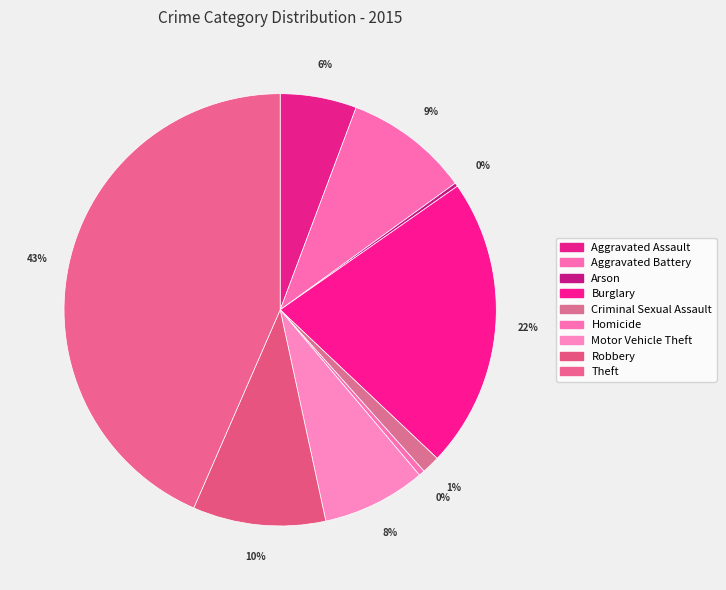

Does Burglary account for over 50% of the chart?

No